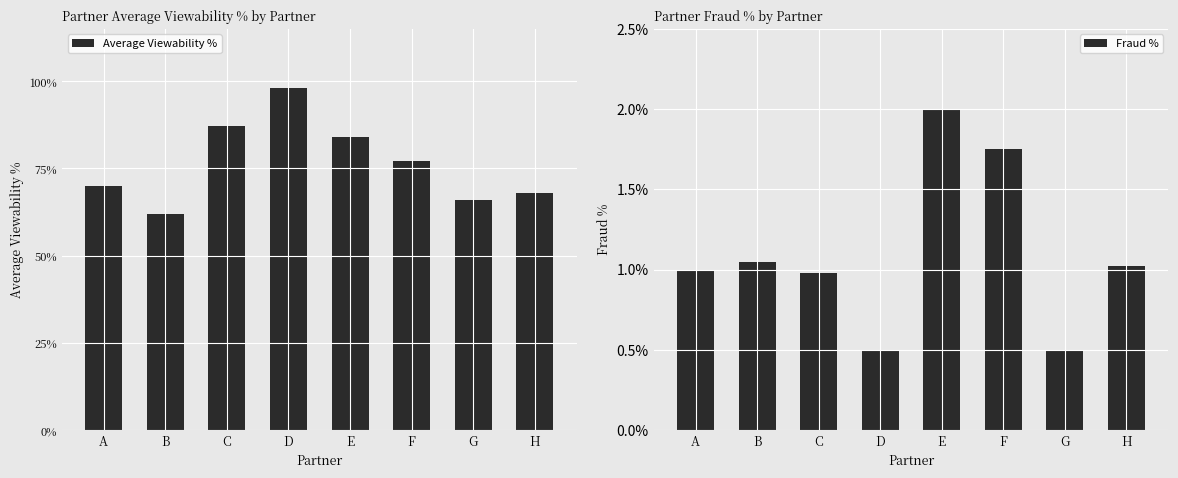

Reading left to right, what are all the values shown in this chart?

Average Viewability %: A=0.7	B=0.6	C=0.9	D=1.0	E=0.8	F=0.8	G=0.7	H=0.7
Fraud %: A=0.0	B=0.0	C=0.0	D=0.0	E=0.0	F=0.0	G=0.0	H=0.0